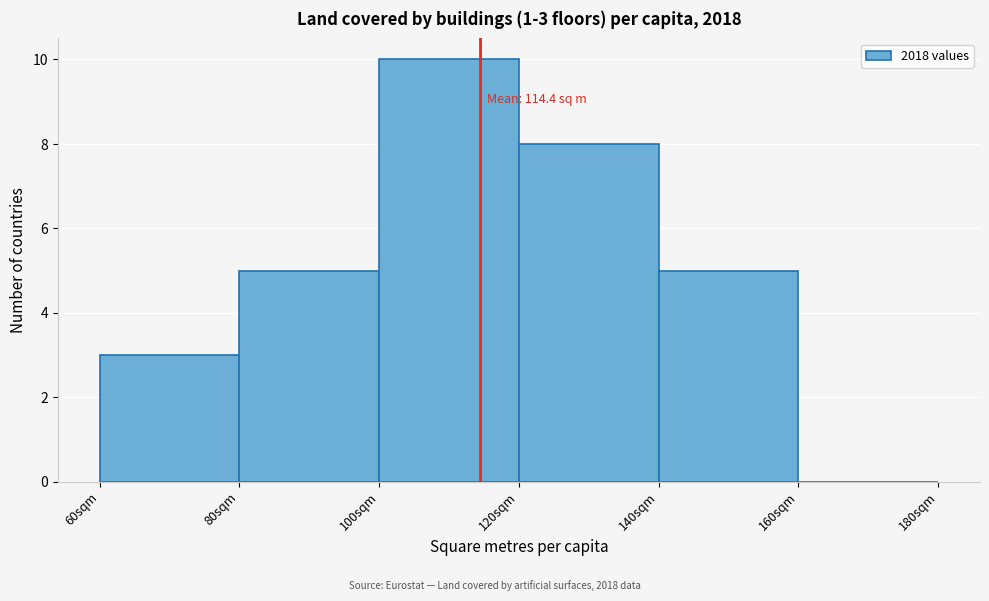

Over which range of the x-axis is the bar tallest?

100 to 120